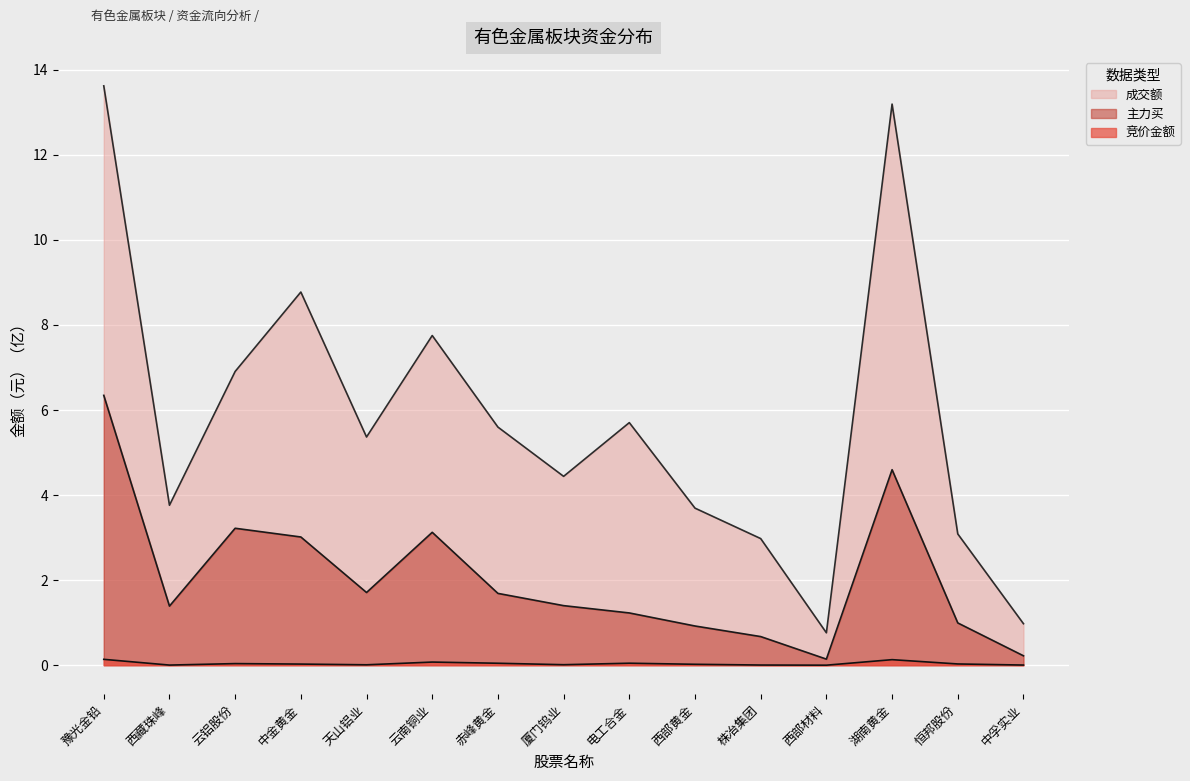

What is the label of the 13th point from the right?

云铝股份